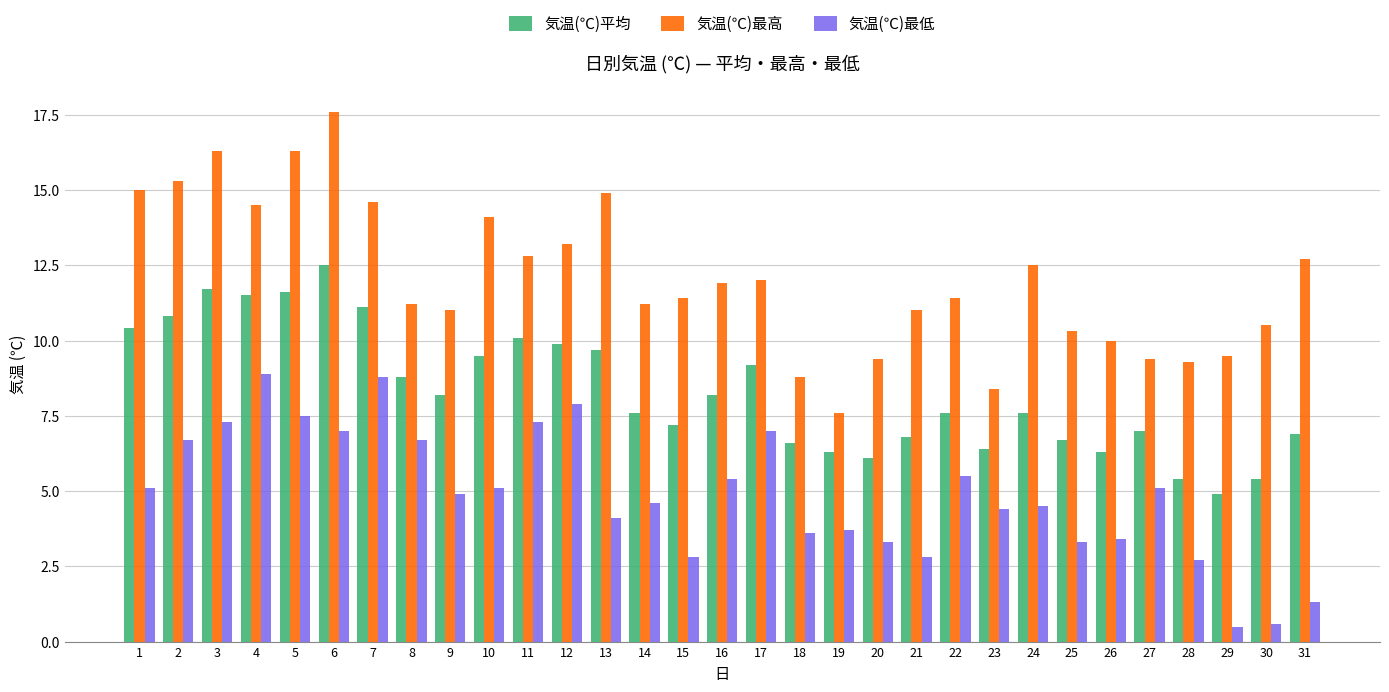

At how many categories does at least one series exceed 3?

31